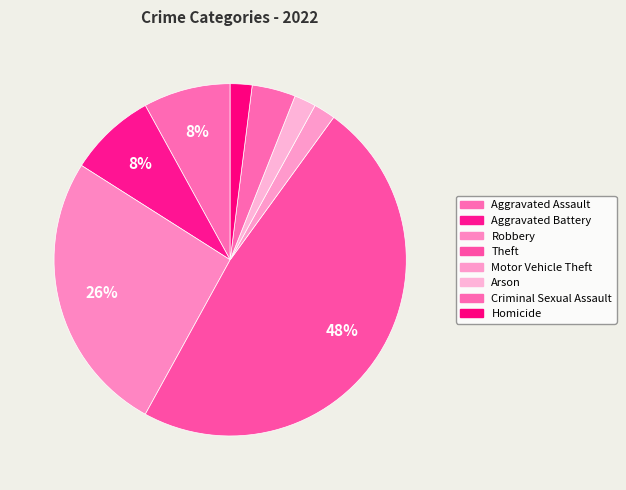

How many slices are in this pie chart?

8